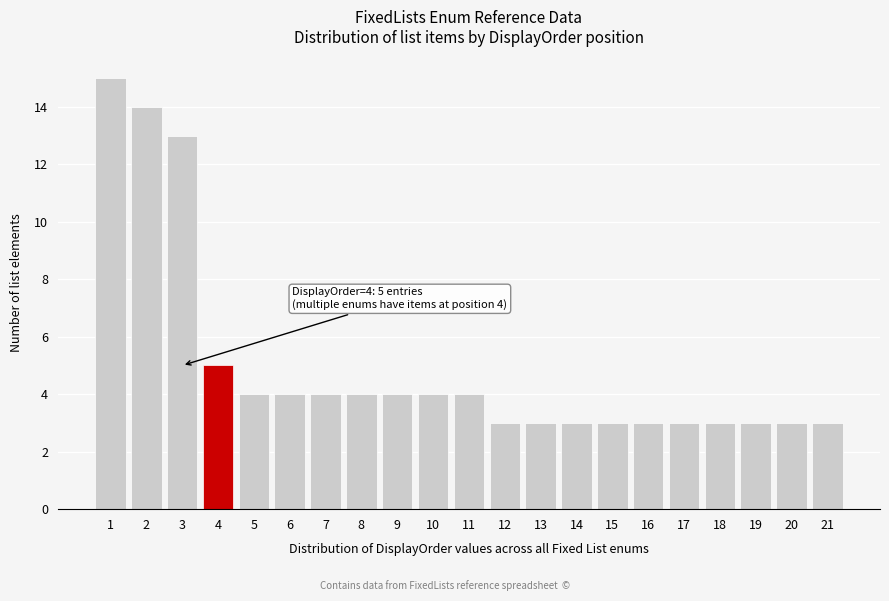

Reading right to left, list all the values displayed in this chart.

3	3	3	3	3	3	3	3	3	3	4	4	4	4	4	4	4	5	13	14	15